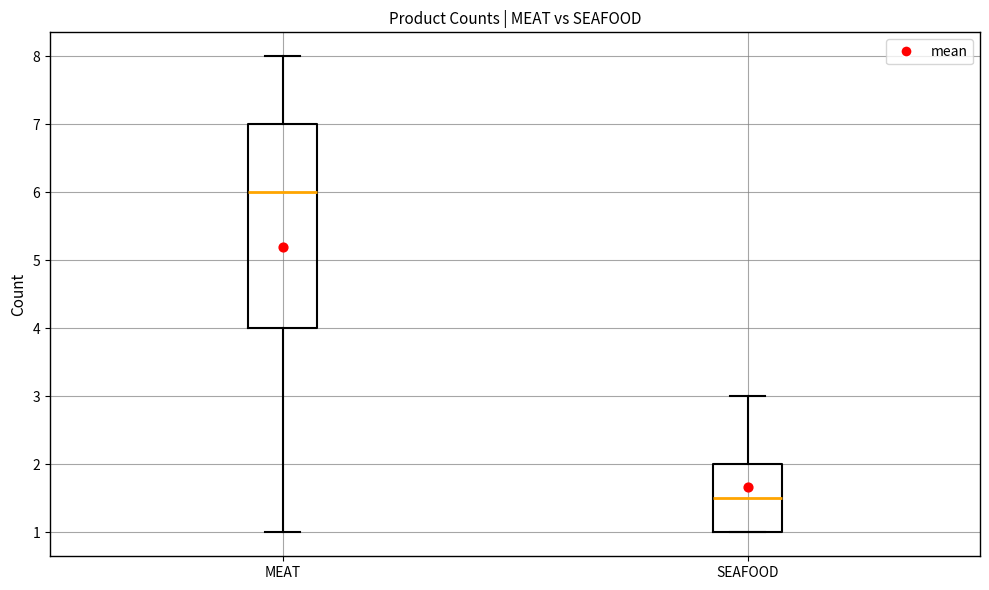

Where does the upper whisker of the box for MEAT end on the y-axis? The values are not printed on the chart, so give them approximately, as read against the axis.

8.0